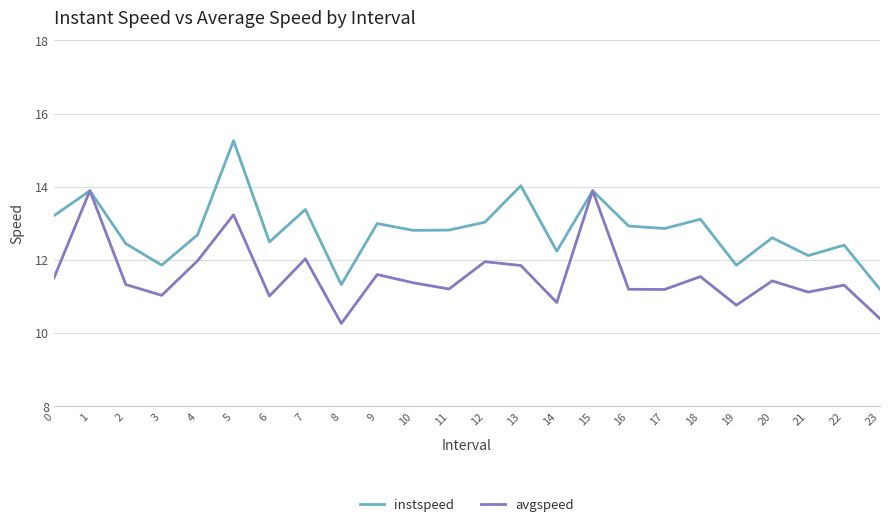

Rank the series by their maximum value, from lowest to highest.

avgspeed, instspeed